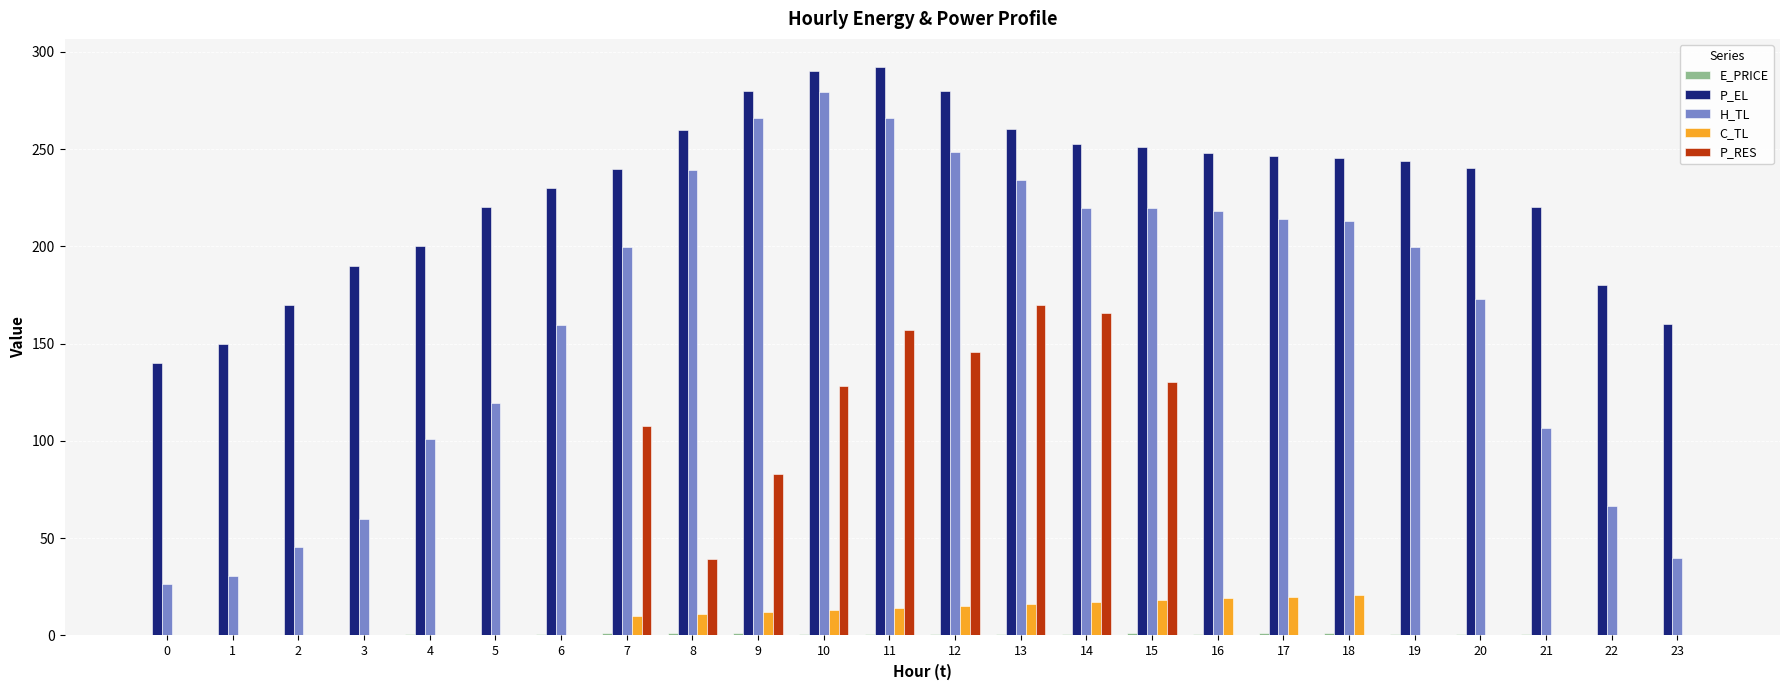

How many series are shown in this chart?

5